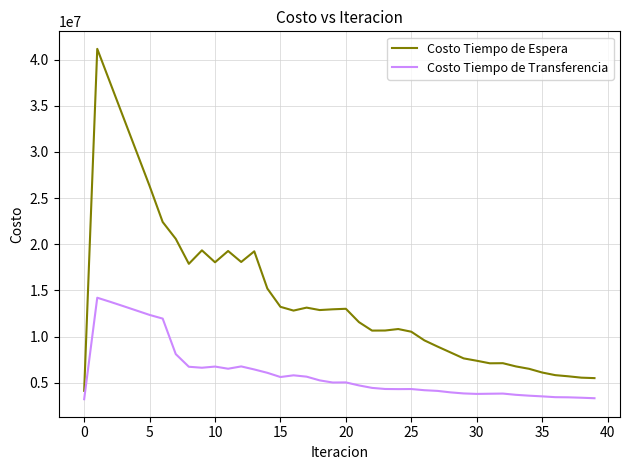

Which series has the largest range (max minus min)?

Costo Tiempo de Espera